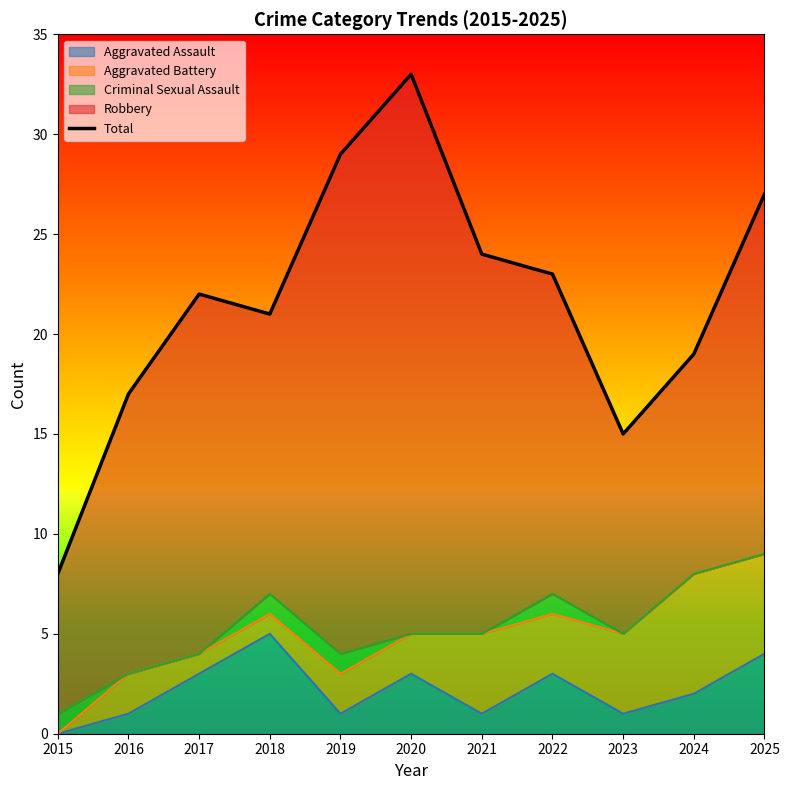

Reading right to left, transcribe all the data shown in this chart.

27	19	15	23	24	33	29	21	22	17	8